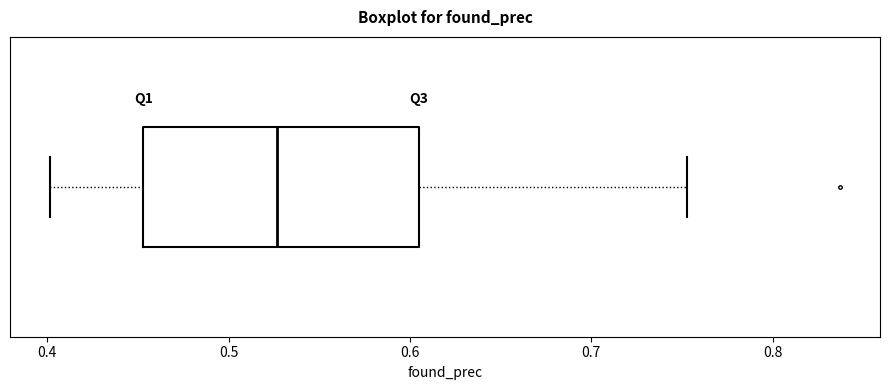

Where does the median line of the box sit on the x-axis? The values are not printed on the chart, so give them approximately, as read against the axis.

0.53